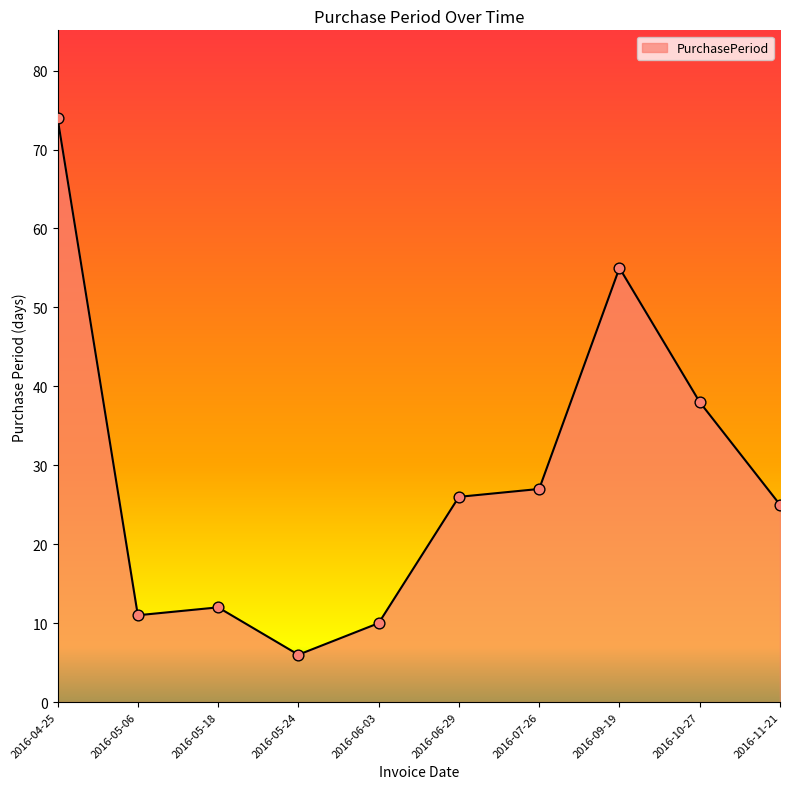

Between 2016-06-03 and 2016-09-19, which is larger?

2016-09-19